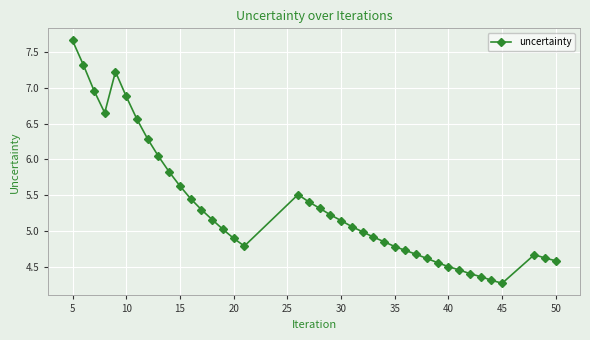

What is the value of the 36th point from the left?

4.3